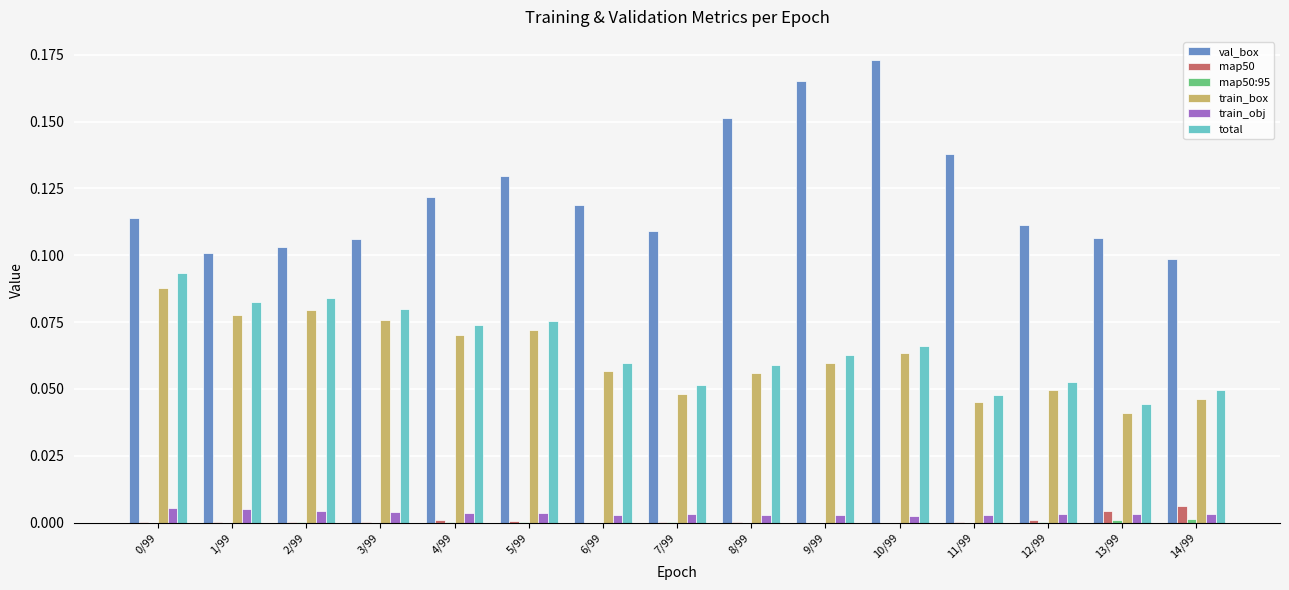

Which series has the largest total across all categories?

val_box